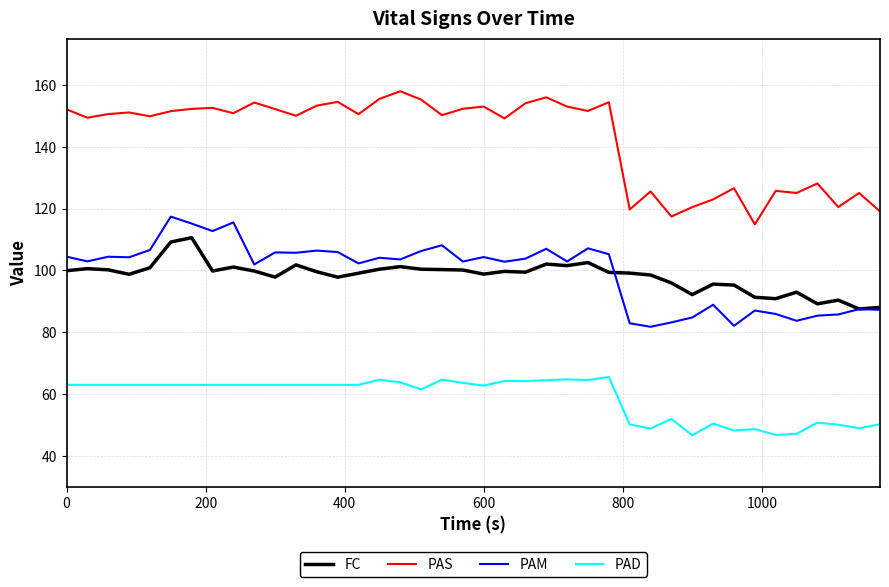

True or false: PAD and PAM cross at least once.

False